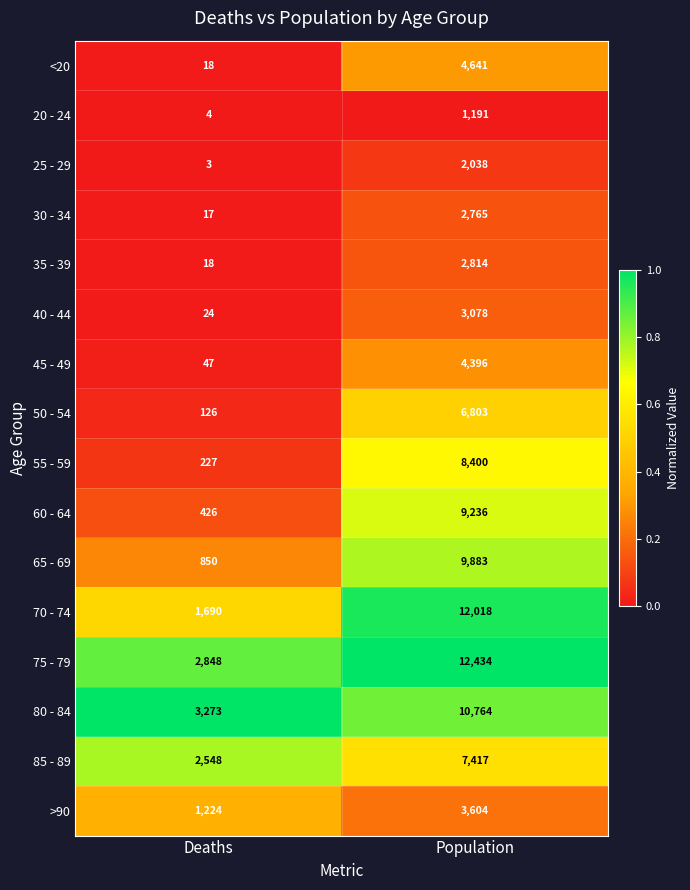

What is the greatest value displayed?

12434